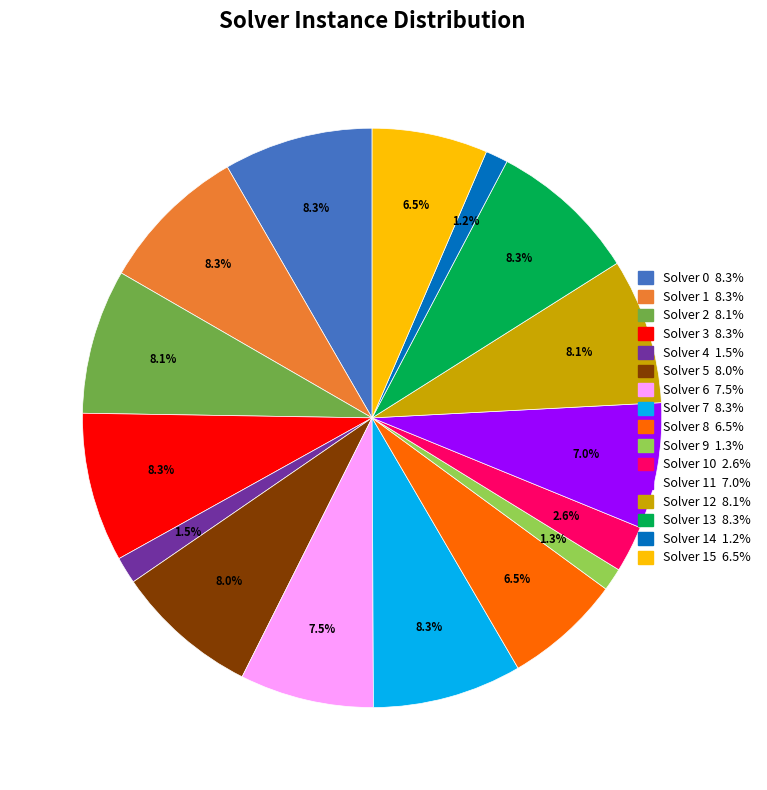

Is there any slice that represents more than half of the pie?

No